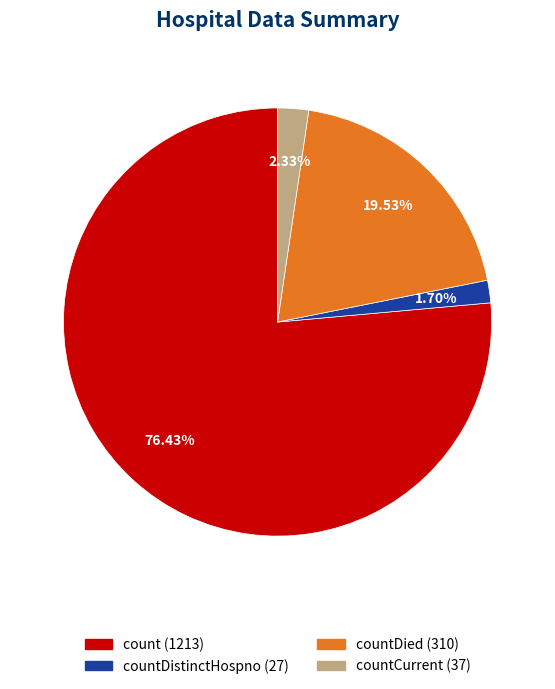

Does any single category account for the majority?

Yes